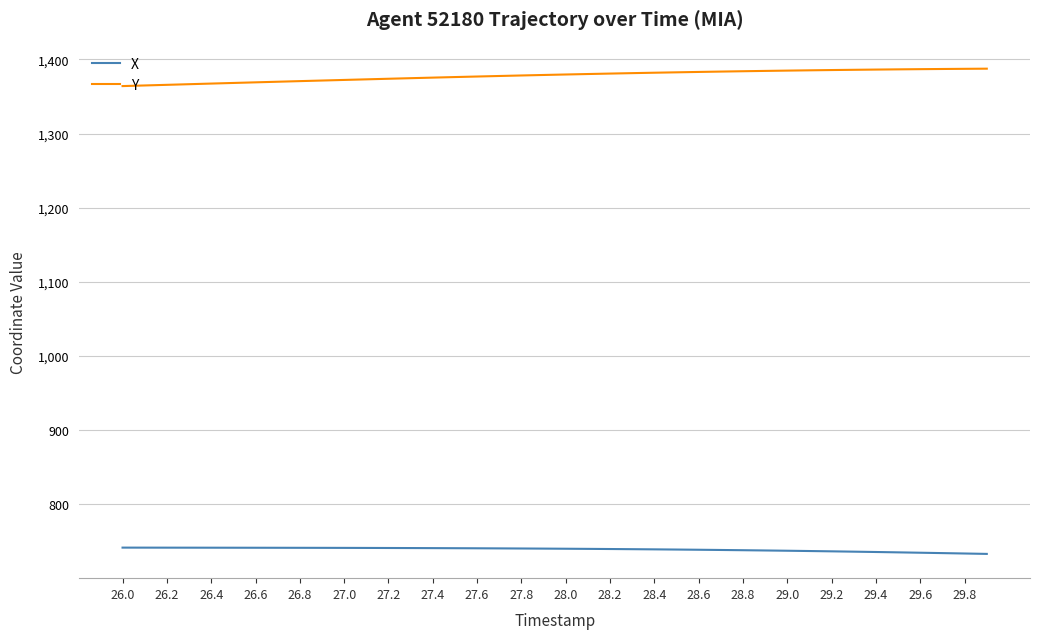

Rank the series by their average value, from lowest to highest.

X, Y